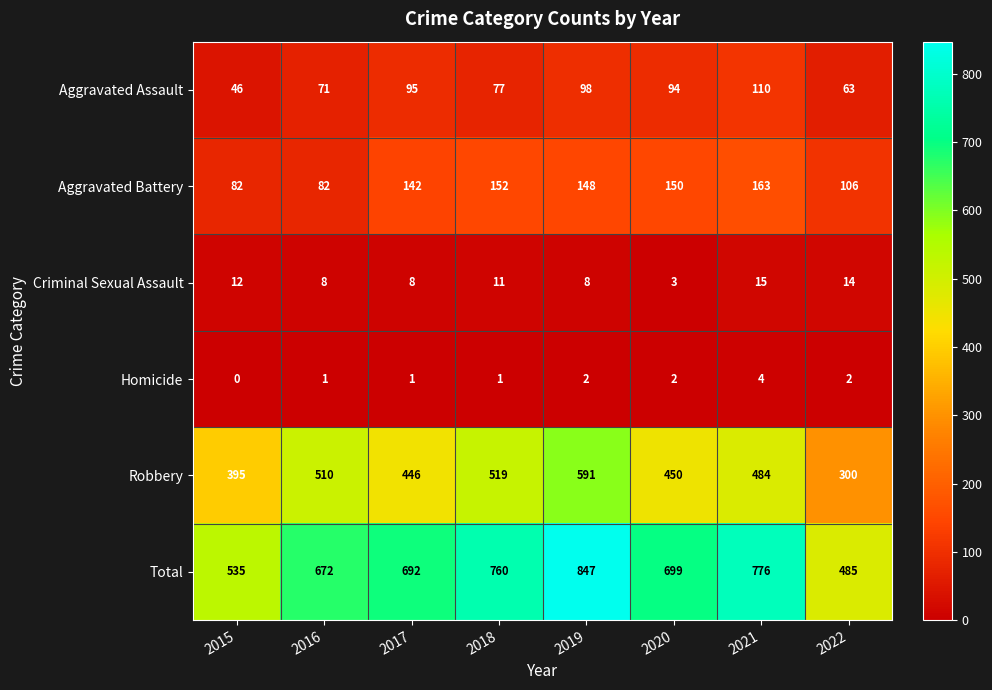

Which series has the largest total across all categories?

Total